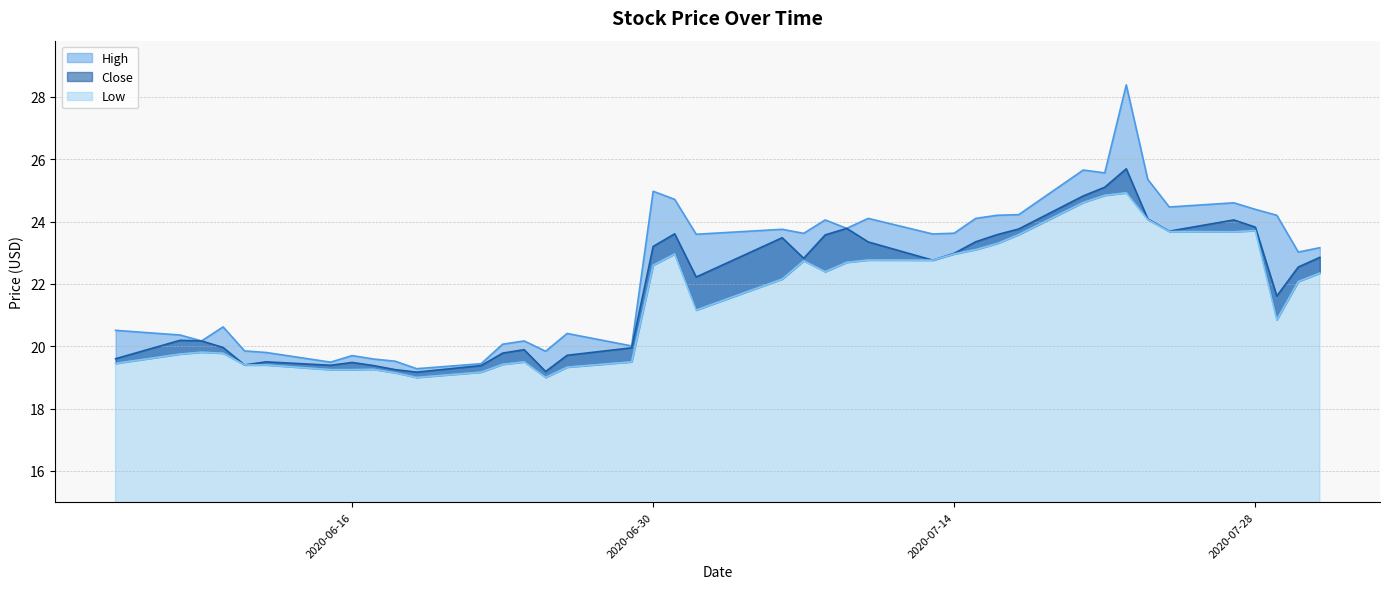

Which series has the widest spread of values?

High